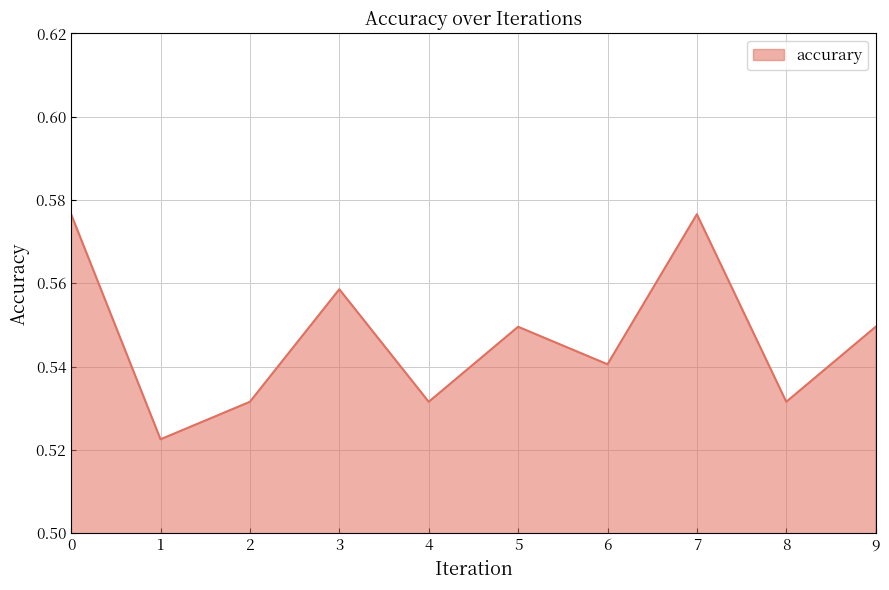

Which has a higher value, 7 or 1?

7